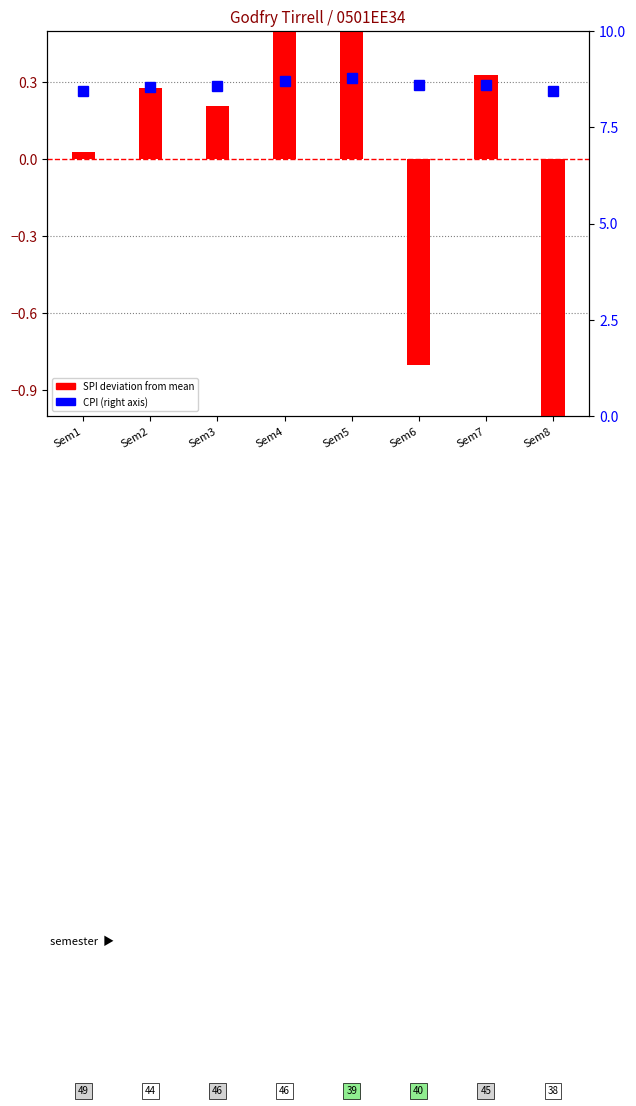

How many data points in SPI deviation are less than 0?

2